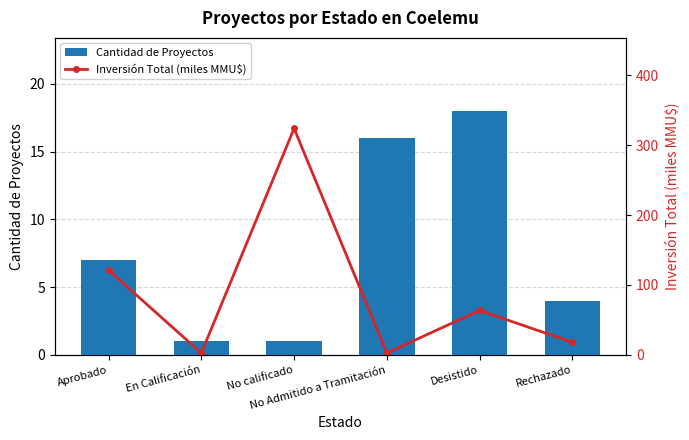

How many groups of bars are there?

6